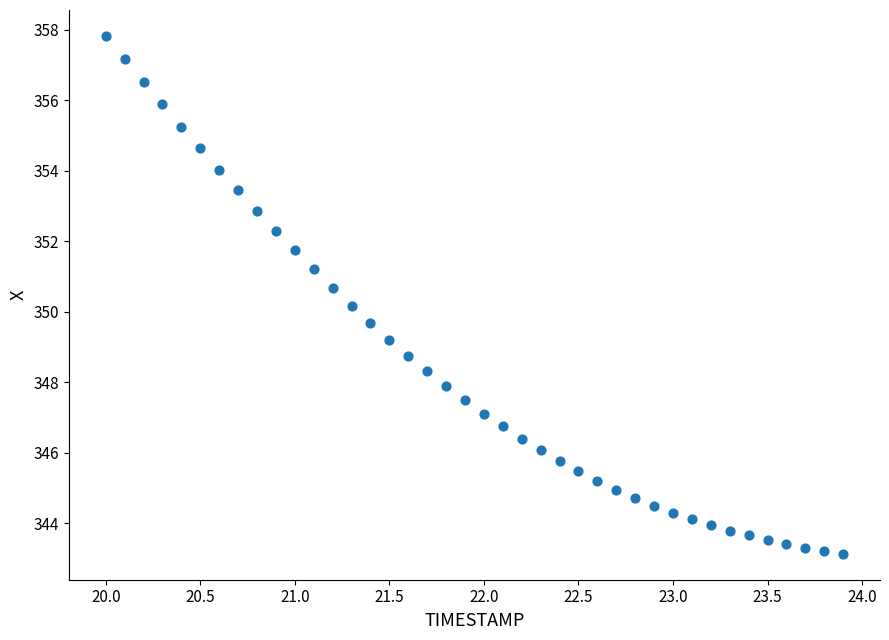

What is the range of X values (max minus min)?

3.9